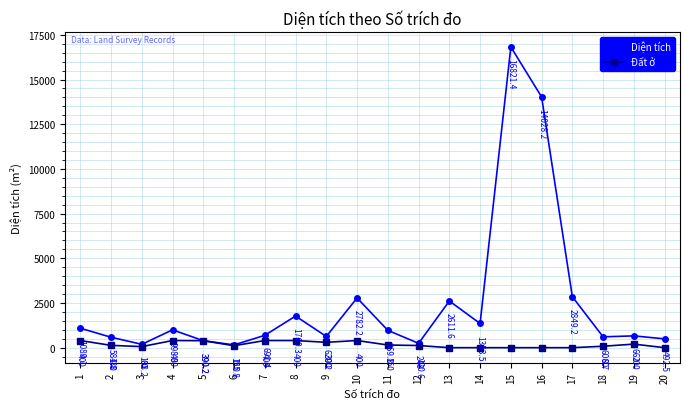

Reading right to left, what are all the values shown in this chart?

Diện tích: 492.5	661.0	606.7	2849.2	14028.2	16821.4	1353.5	2611.6	243.0	969.8	2782.2	629.2	1769.3	691.4	155.8	390.2	998.8	188.2	584.8	1089.1
Đất ở: 0.0	200.0	80.0	0.0	0.0	0.0	0.0	0.0	120.6	150.0	400.0	300.0	400.0	400.0	110.0	390.2	400.0	60.0	130.0	400.0